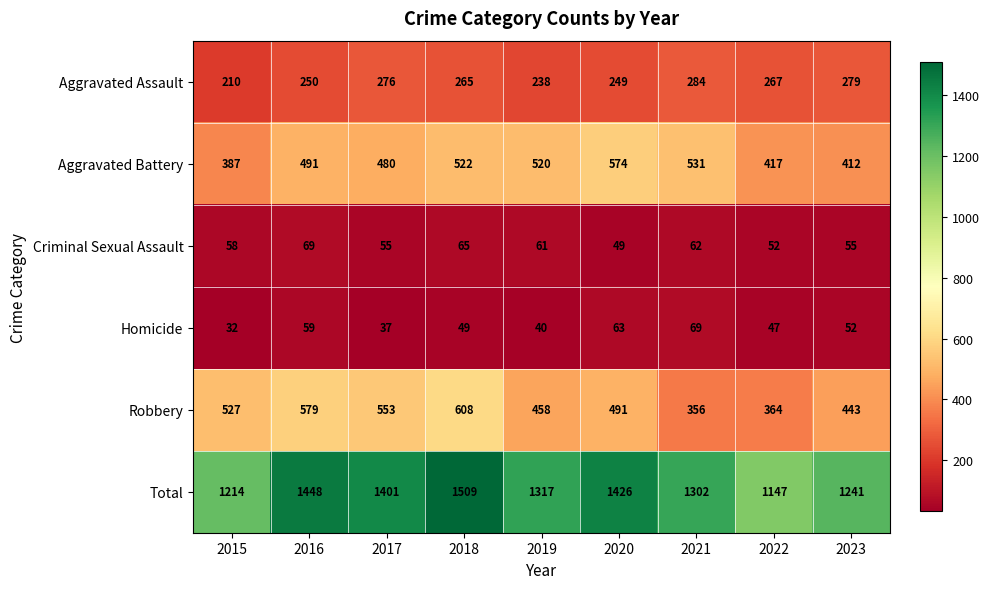

At which category is the sum across all series the highest?

2018